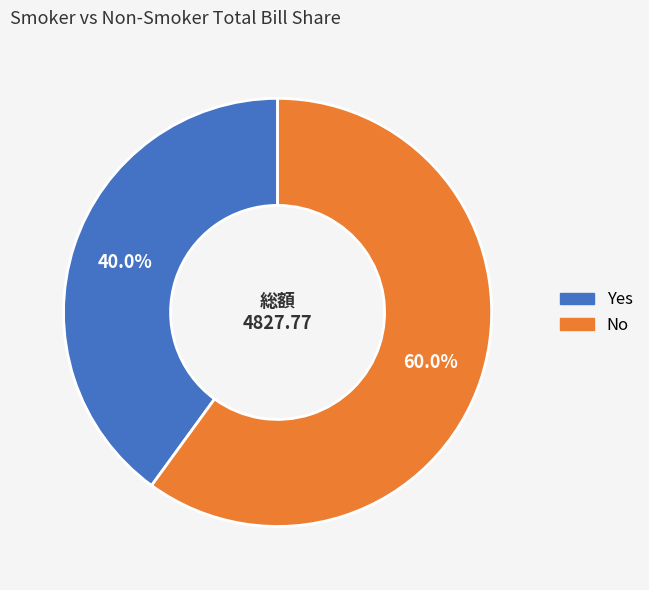

Count the number of slices in the pie.

2